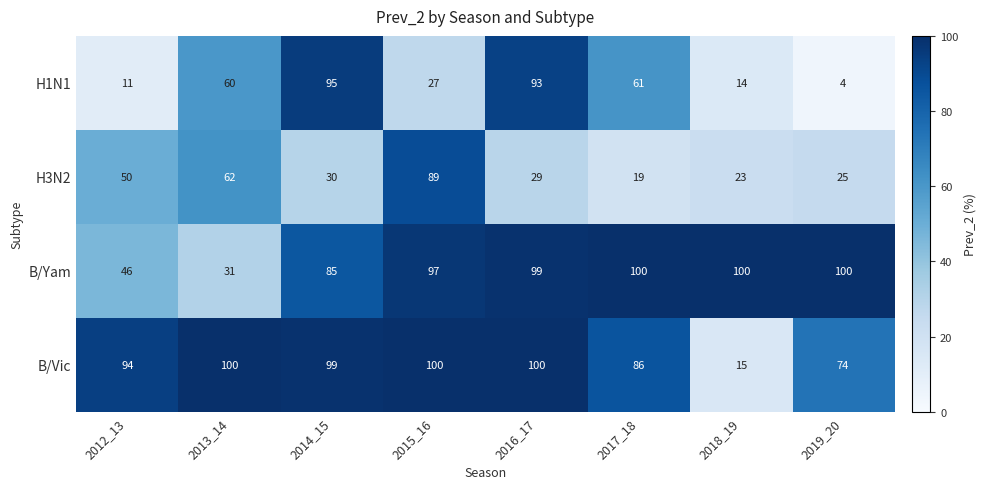

Where is H1N1 nearest to the value 49?

2013_14